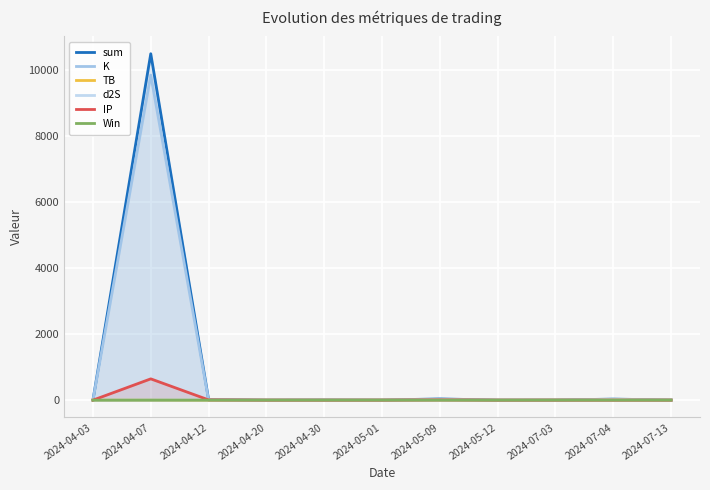

What is the label of the 9th point from the right?

2024-04-12